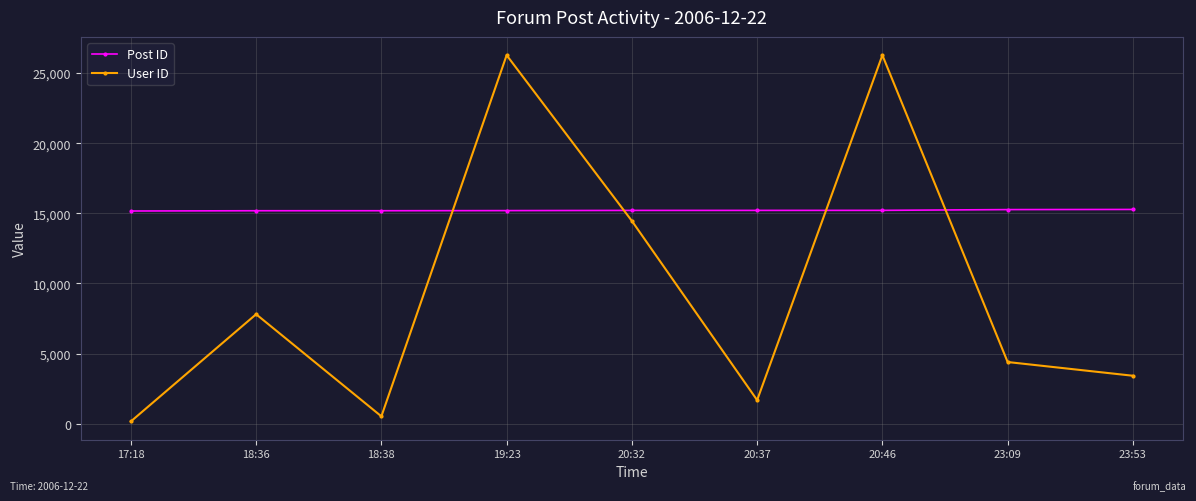

What is the difference between the Post ID values at 19:23 and 17:18?

29